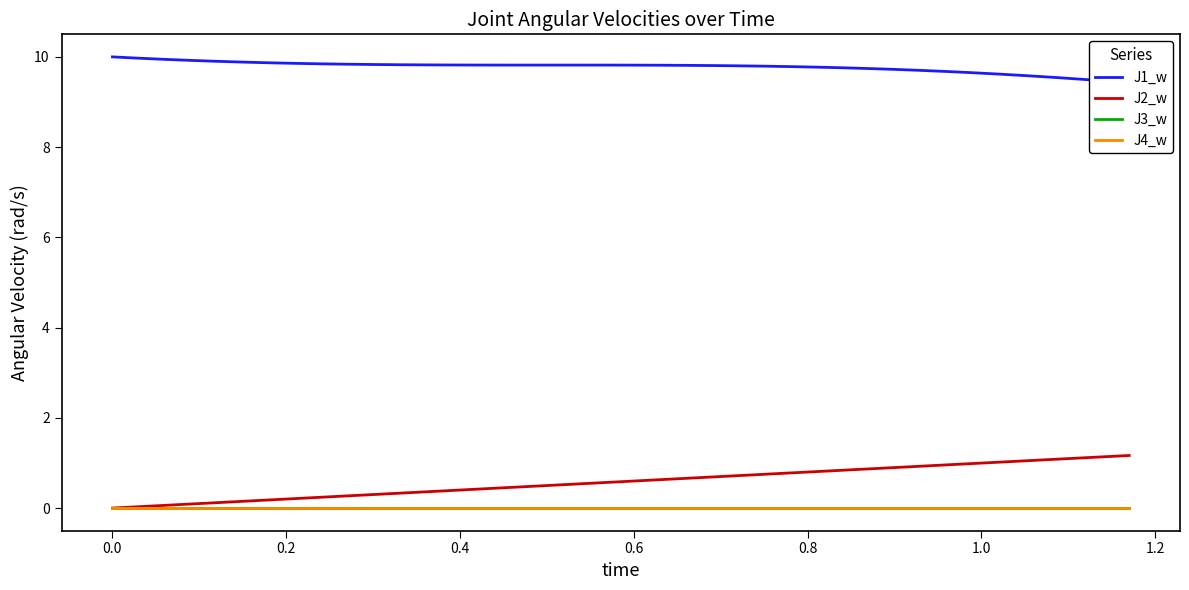

At which category does J3_w reach its first local valley?

0.8